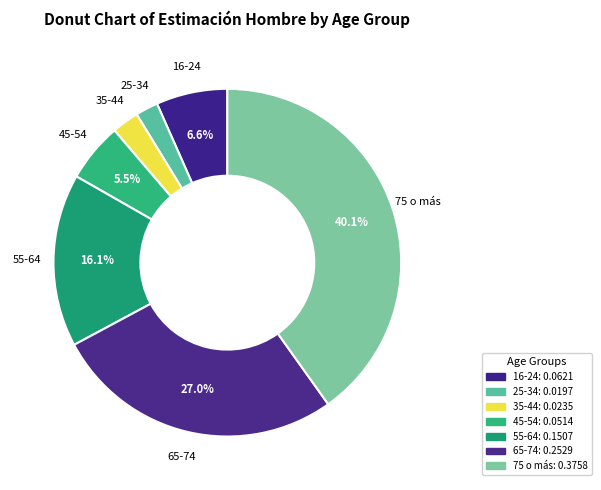

How many segments does this pie chart have?

7